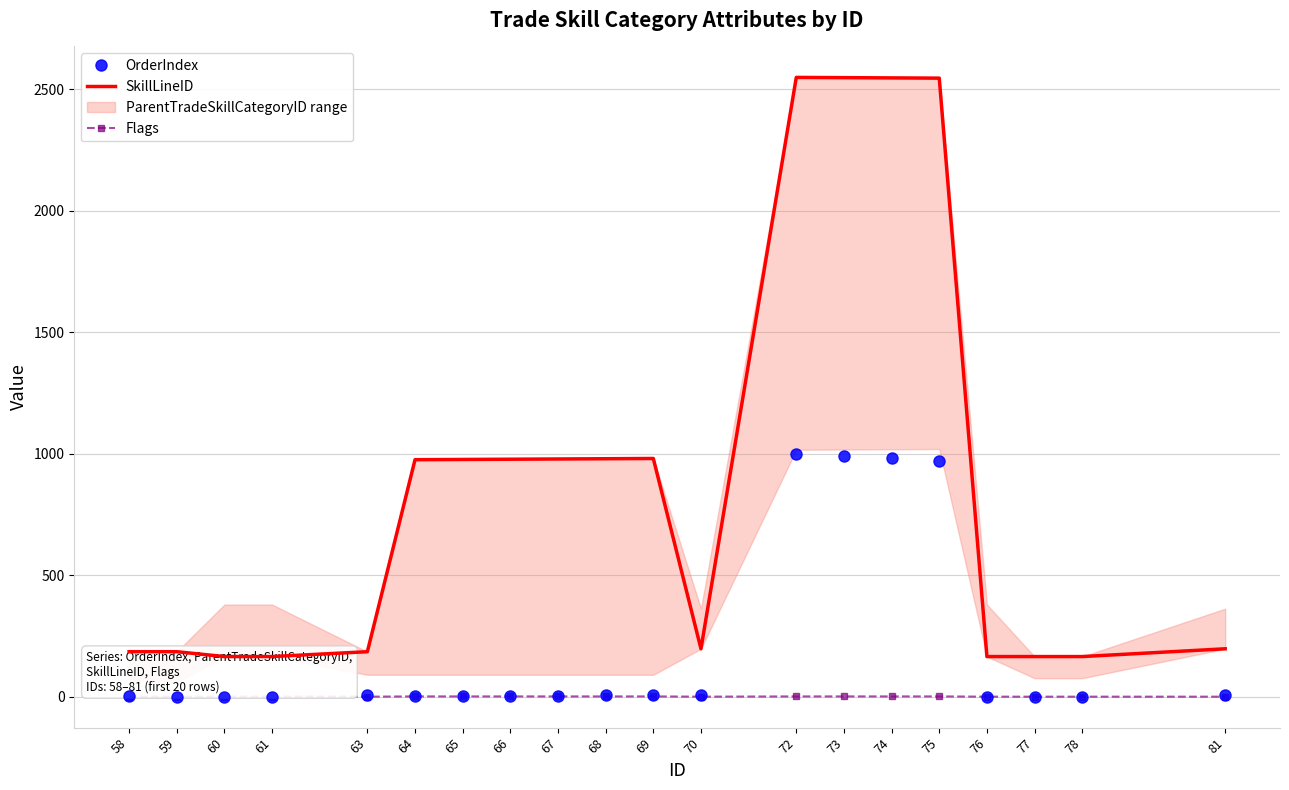

Is the value of SkillLineID at 73 greater than the value of OrderIndex at 58?

Yes